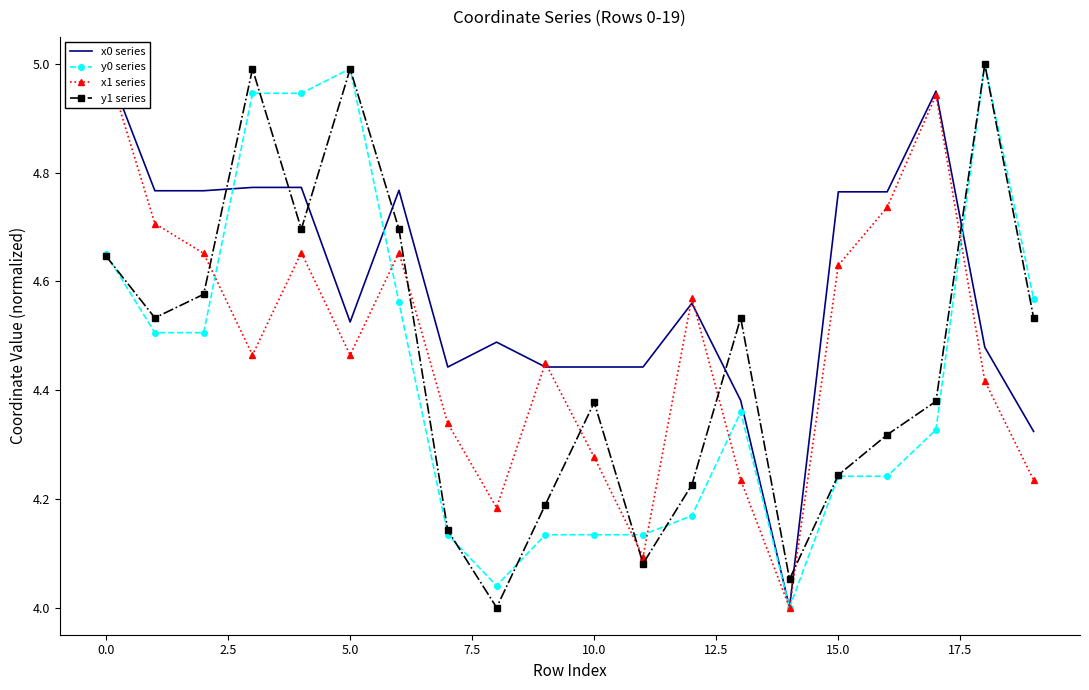

True or false: y0 series has more than 2 interior local peaks.

True